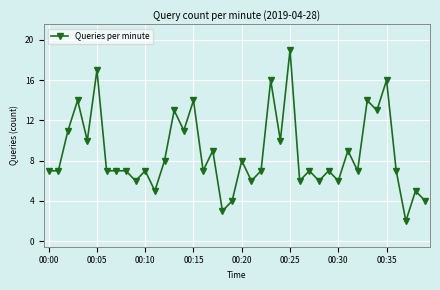

True or false: the data has more than 0 interior local peaks.

True